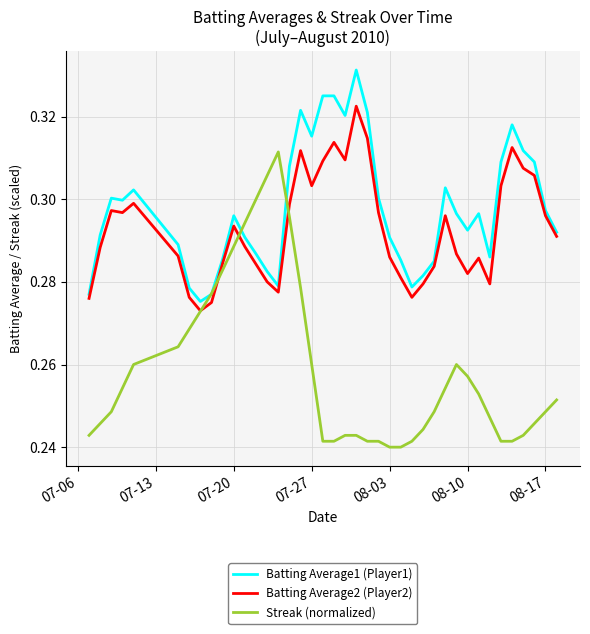

How many Batting Average2 (Player2) values are between 0 and 1?

40